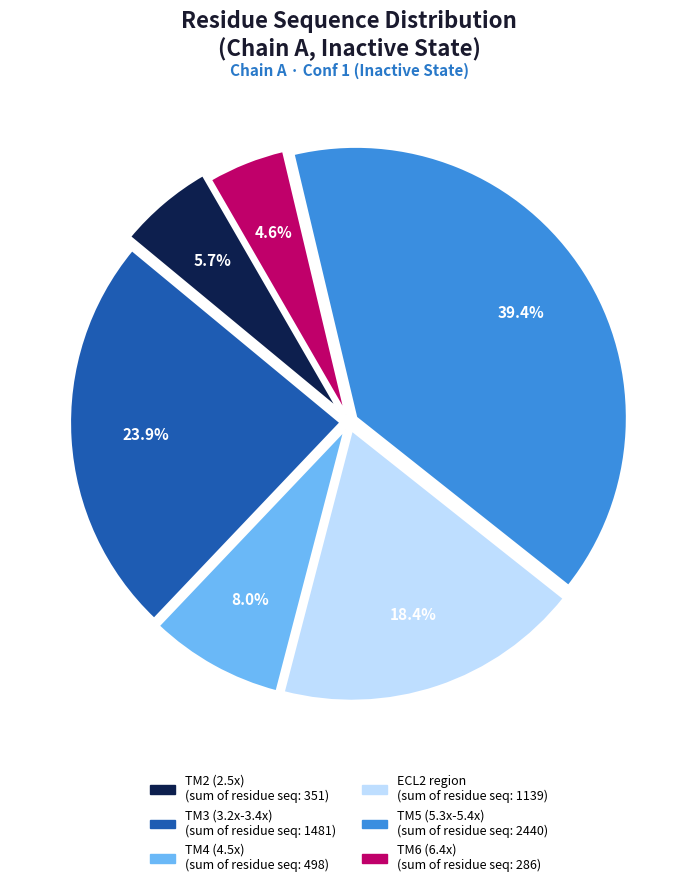

Is there any slice that represents more than half of the pie?

No